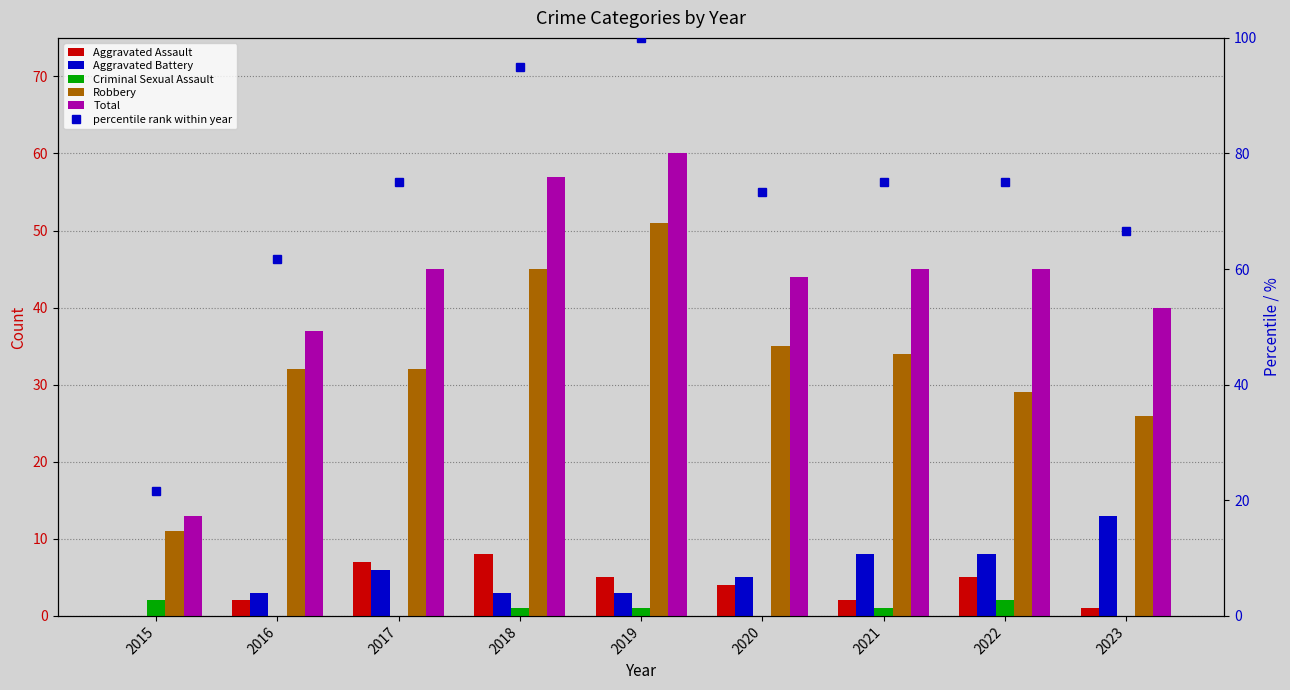

Which series has the largest total across all categories?

percentile rank within year